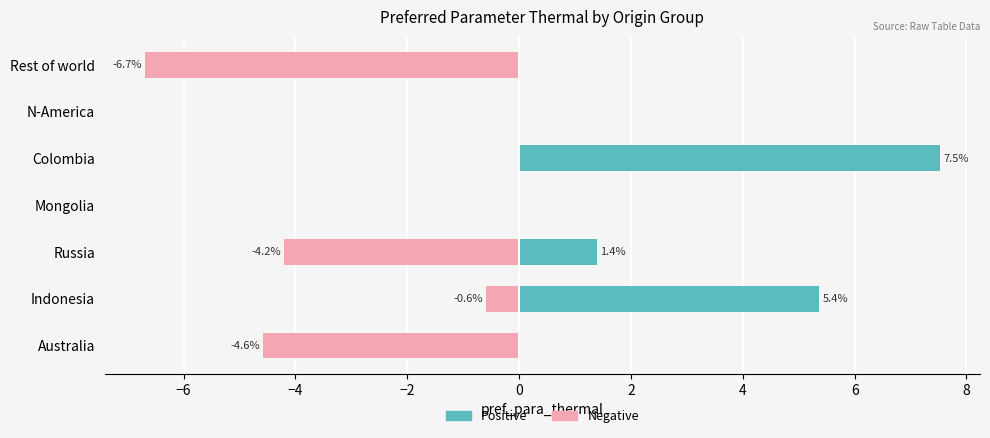

The Positive series shows 5.0 at Rest of world. True or false?

False